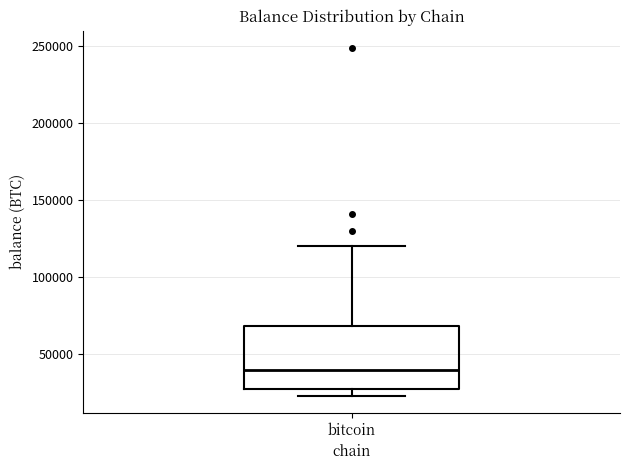

Read this box plot against the y-axis: the position of the median line, the range covered by the box, and the ends of both whiskers. The values are not printed on the chart, so give them approximately, as read against the axis.

median 40000, box 30000 to 70000, whiskers 25000 to 120000